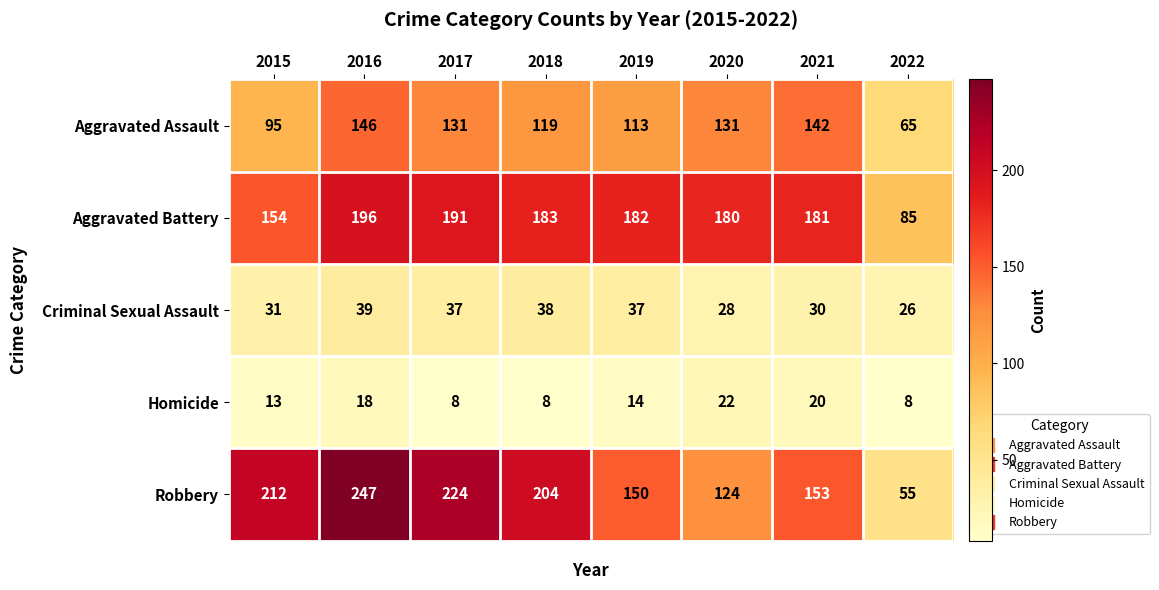

True or false: Robbery has a value of 142 at 2015.

False